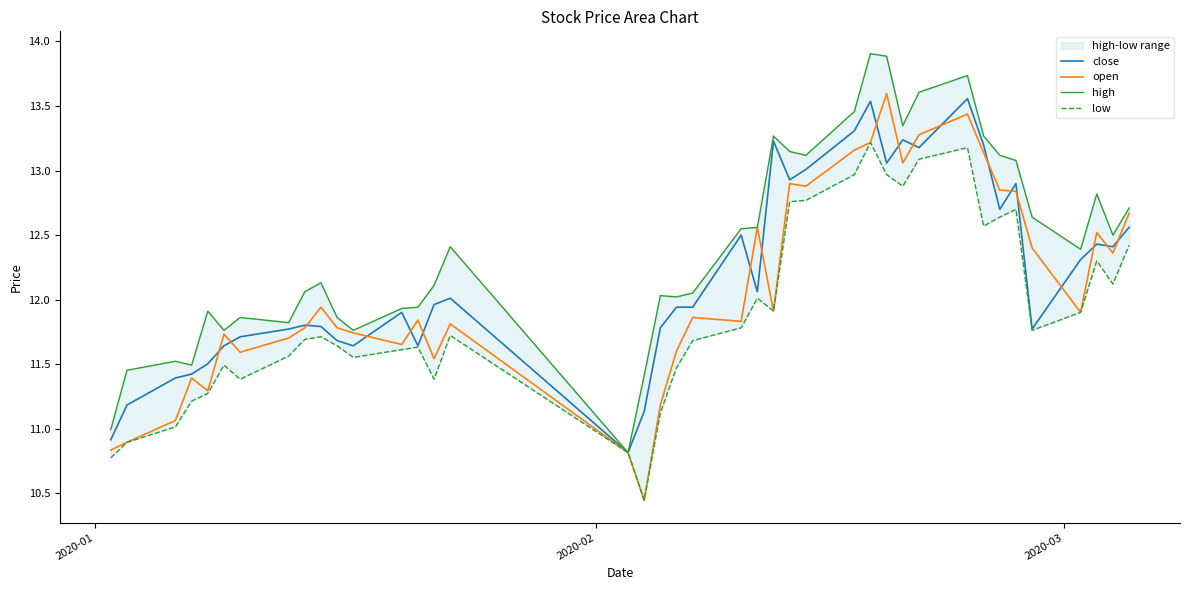

True or false: low has more than 0 interior local peaks.

True